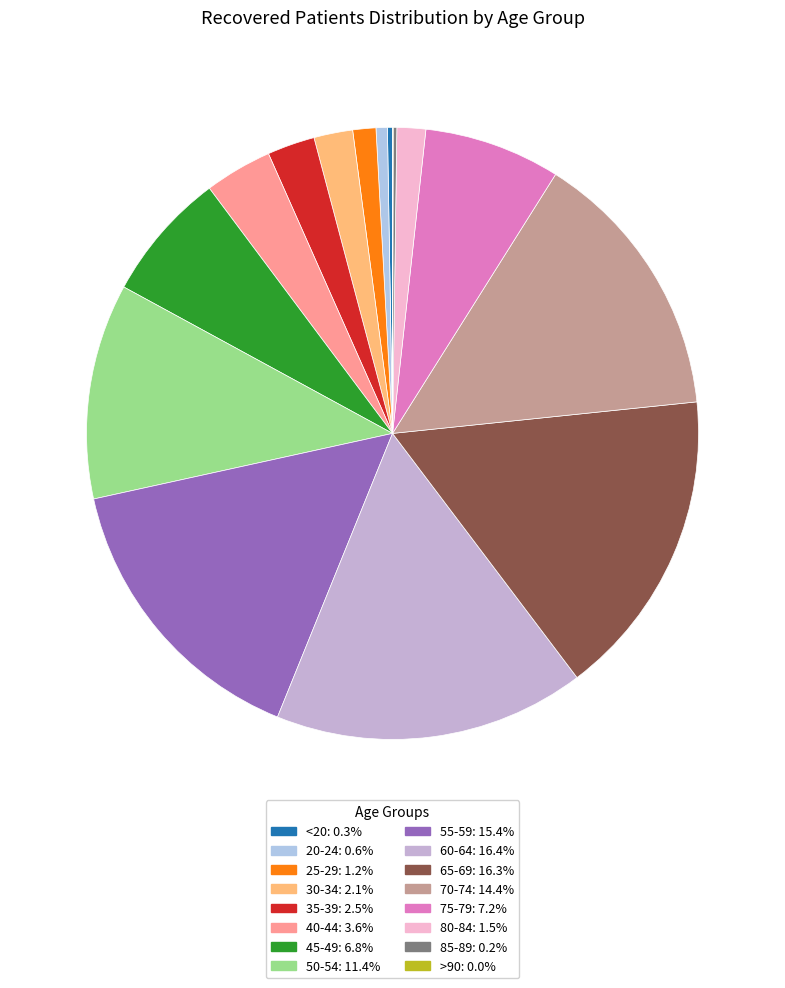

To the nearest percent, what percentage of the pie is 65-69?

16%